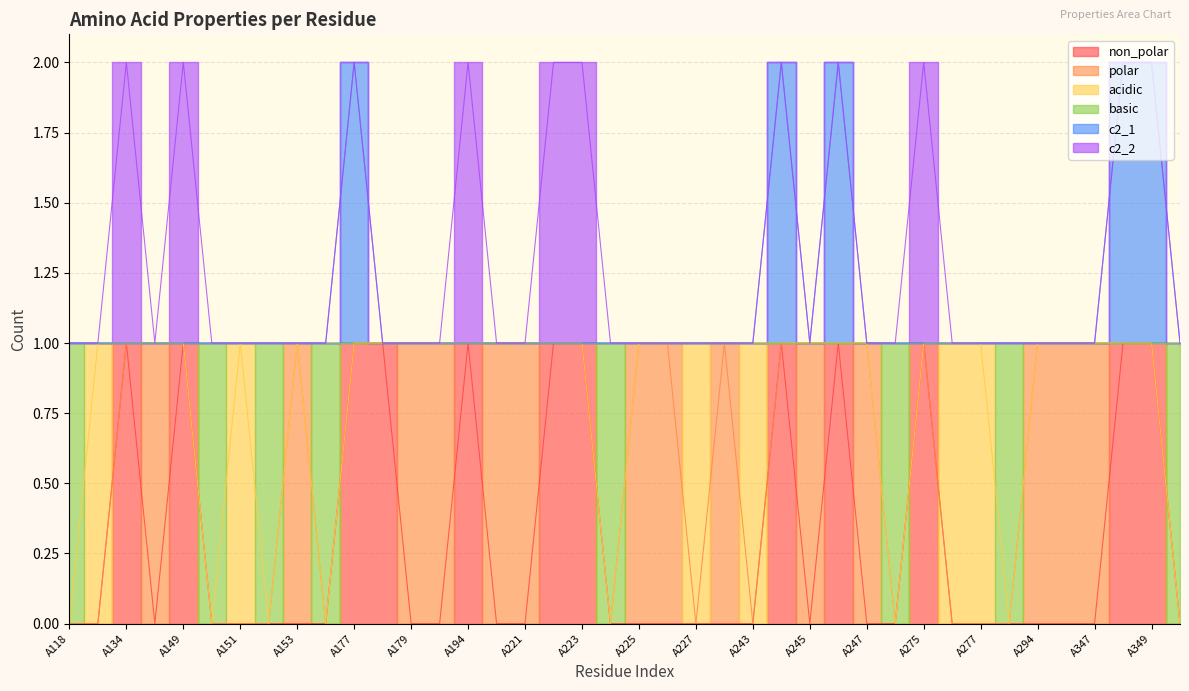

What is the difference between the second highest and second lowest values in the basic series?

1